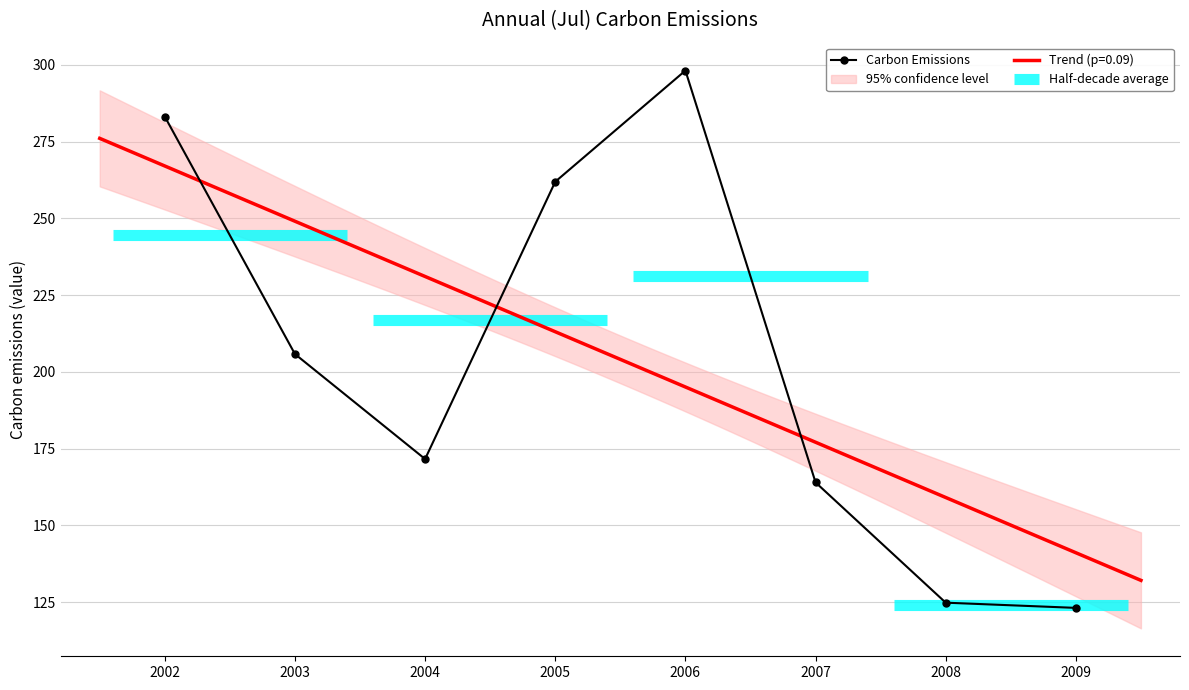

What is the greatest value displayed?

298.2